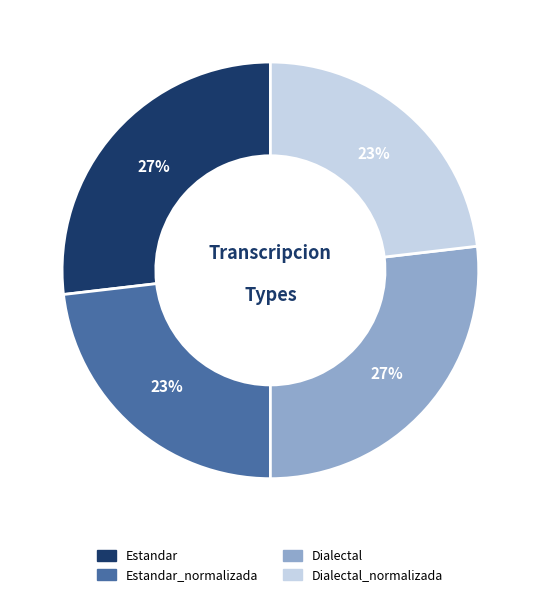

Does any single category account for the majority?

No